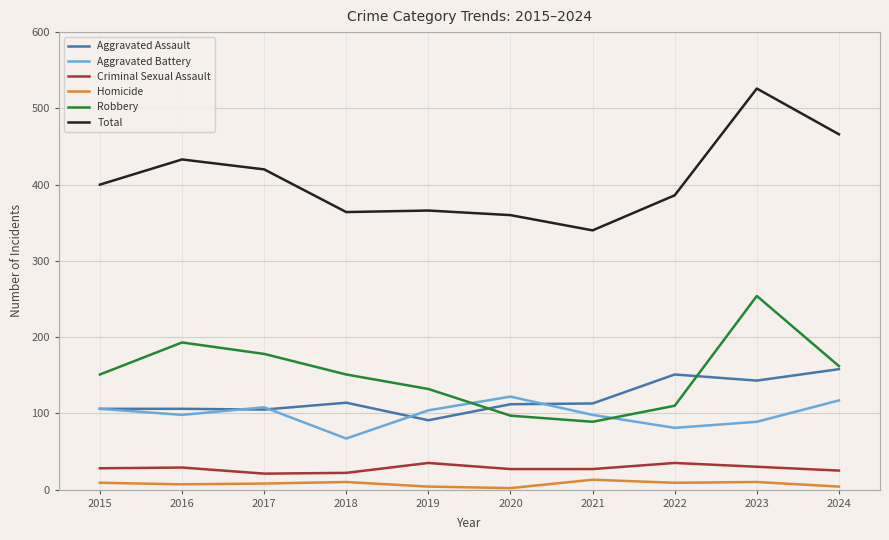

What is the sum of the Criminal Sexual Assault values at 2018 and 2023?

52